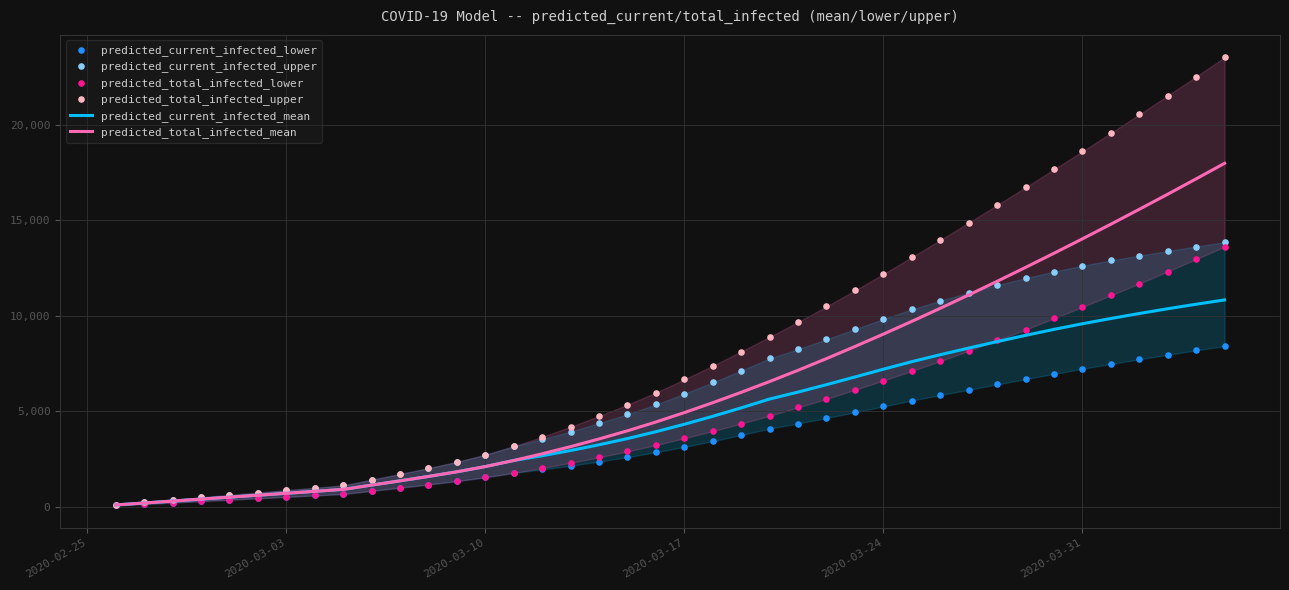

The value of predicted_total_infected_mean at 2020-03-10 is 1260. True or false?

False